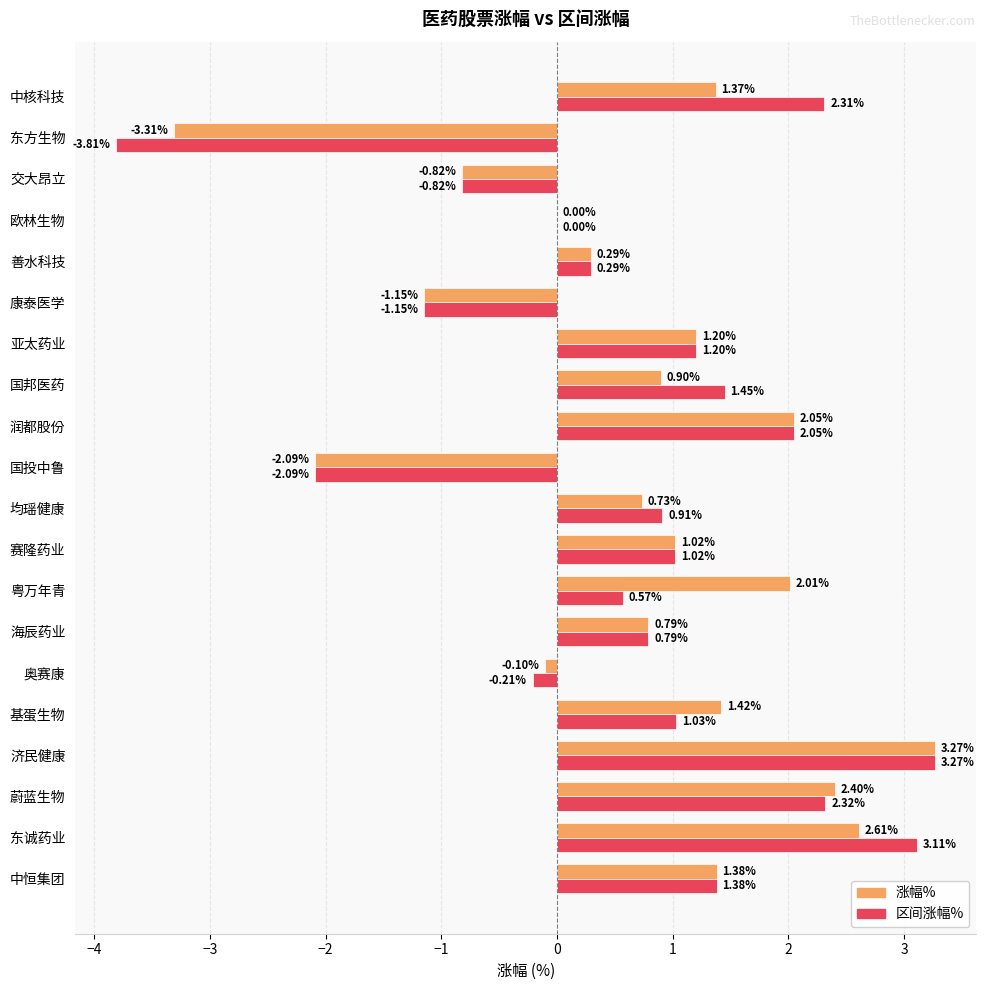

Which series has the largest total across all categories?

涨幅%